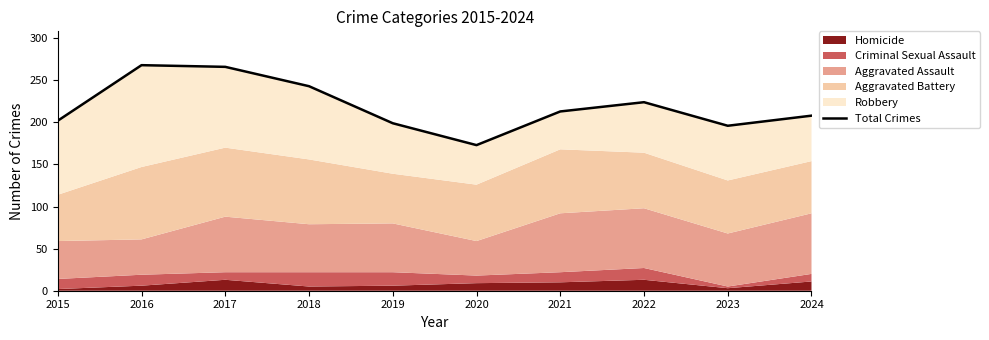

Is it true that the value at 2024 is 208?

True